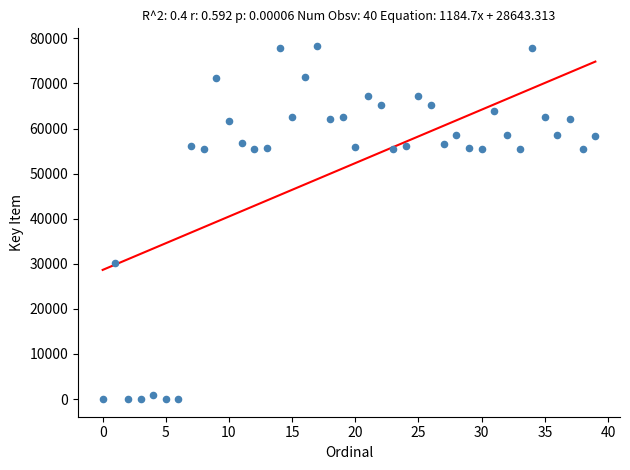

What is the range of Y values (max minus min)?

78305